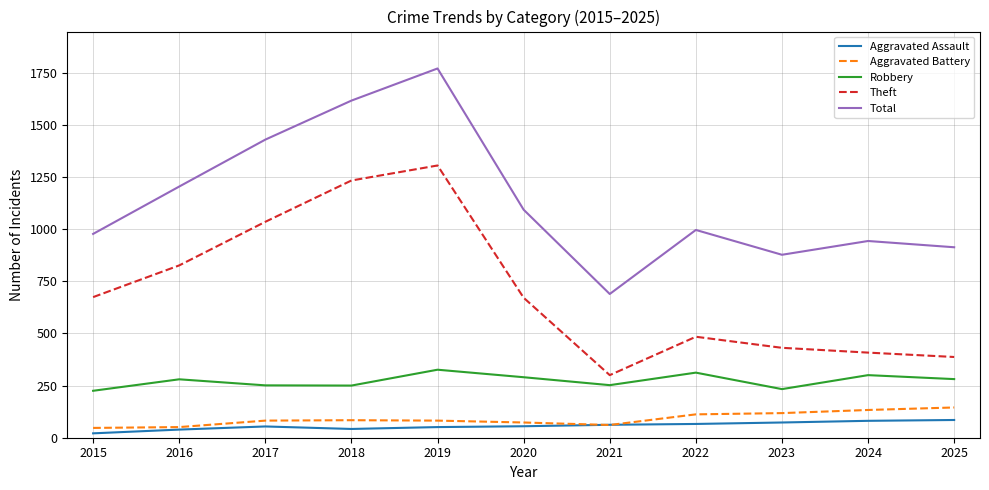

What is the highest value of the Total series?

1770